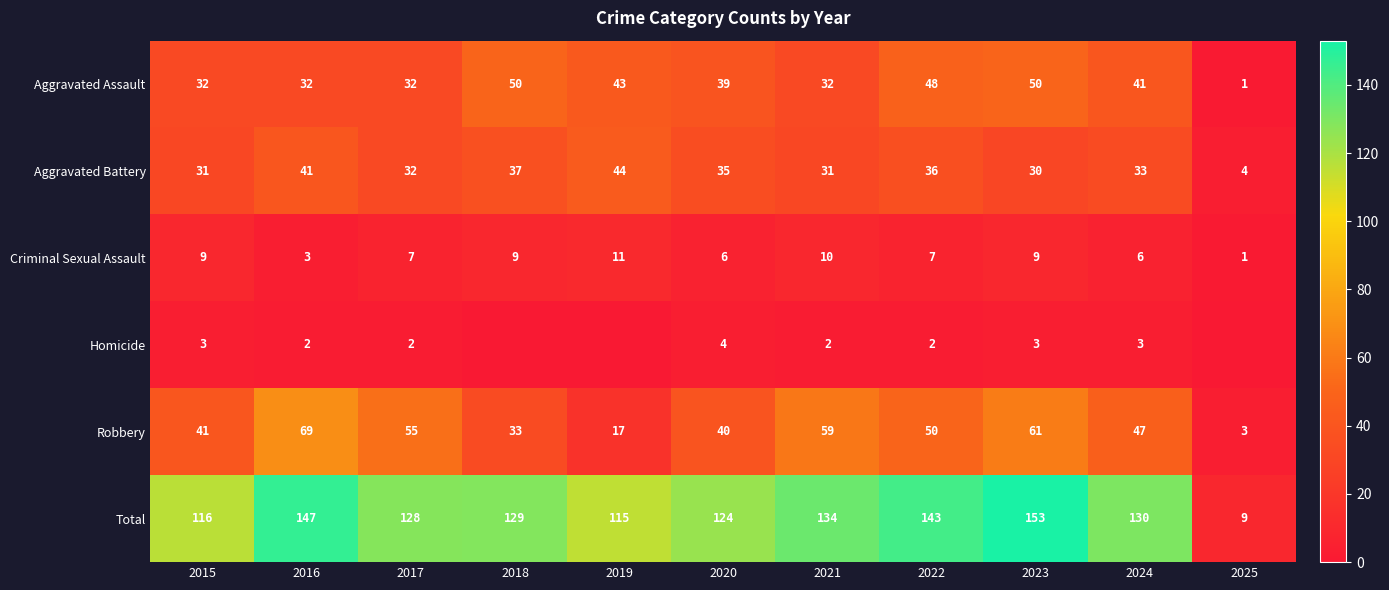

Is the value of Aggravated Assault at 2017 greater than the value of Aggravated Battery at 2015?

Yes